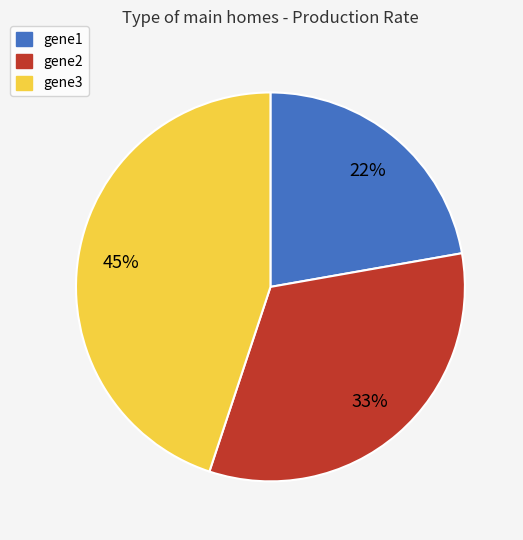

How many segments does this pie chart have?

3